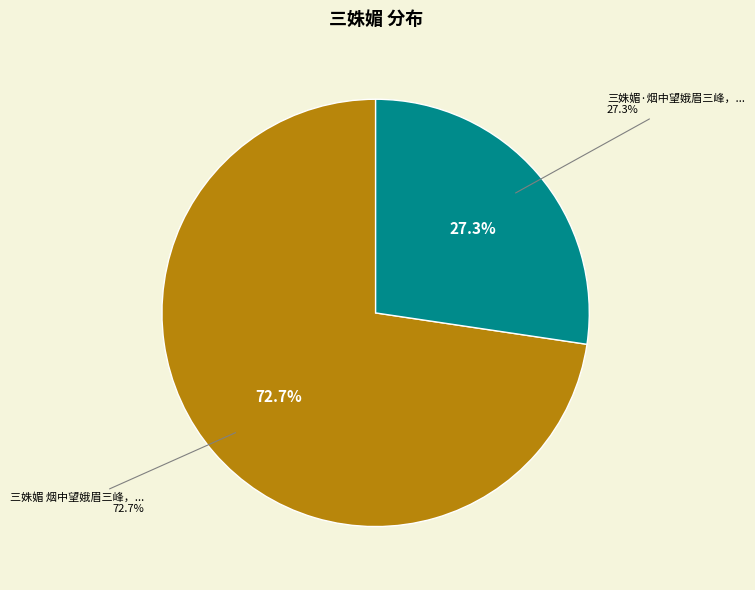

What is the majority slice?

三姝媚 烟中望娥眉三峰，云气氤氲，黛螺娟好，极惝恍迷离之致，词以写之